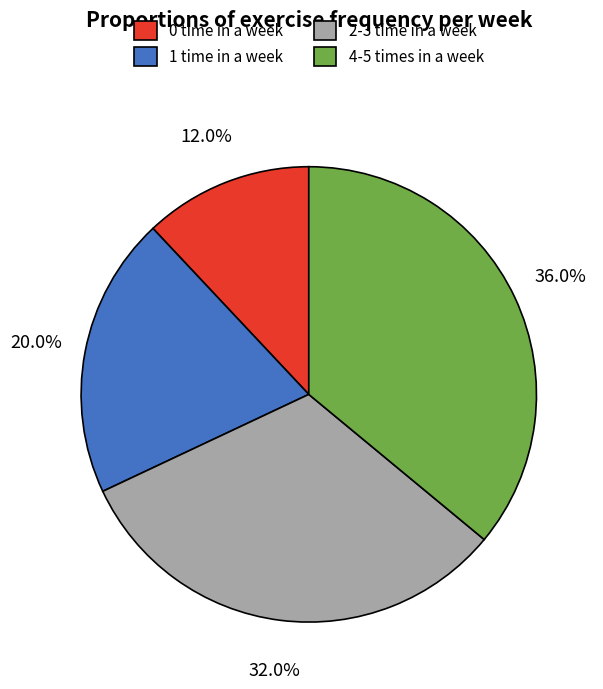

Is the sum of 2-3 time in a week and 1 time in a week greater than half?

Yes